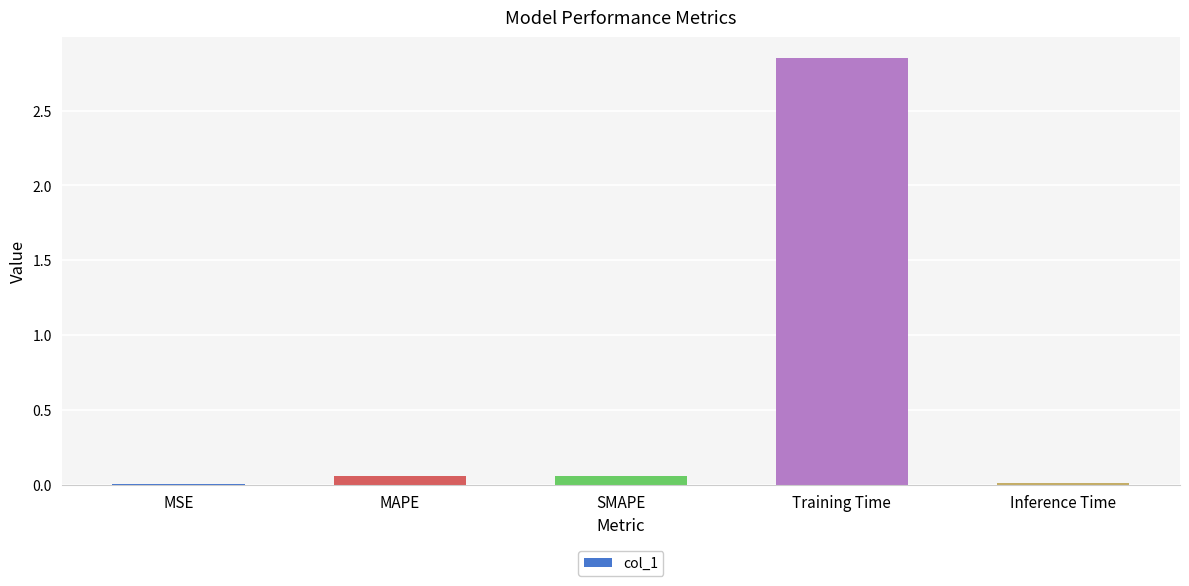

Are the bars horizontal?

No